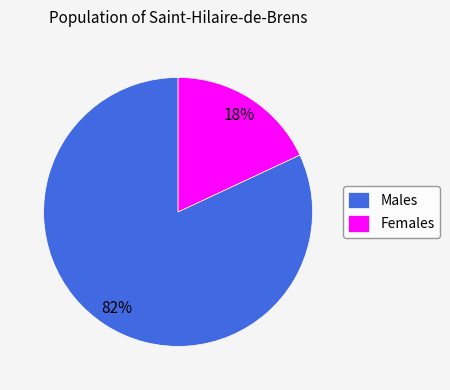

To the nearest percent, what is the difference between the largest and smallest slice percentages?

64%